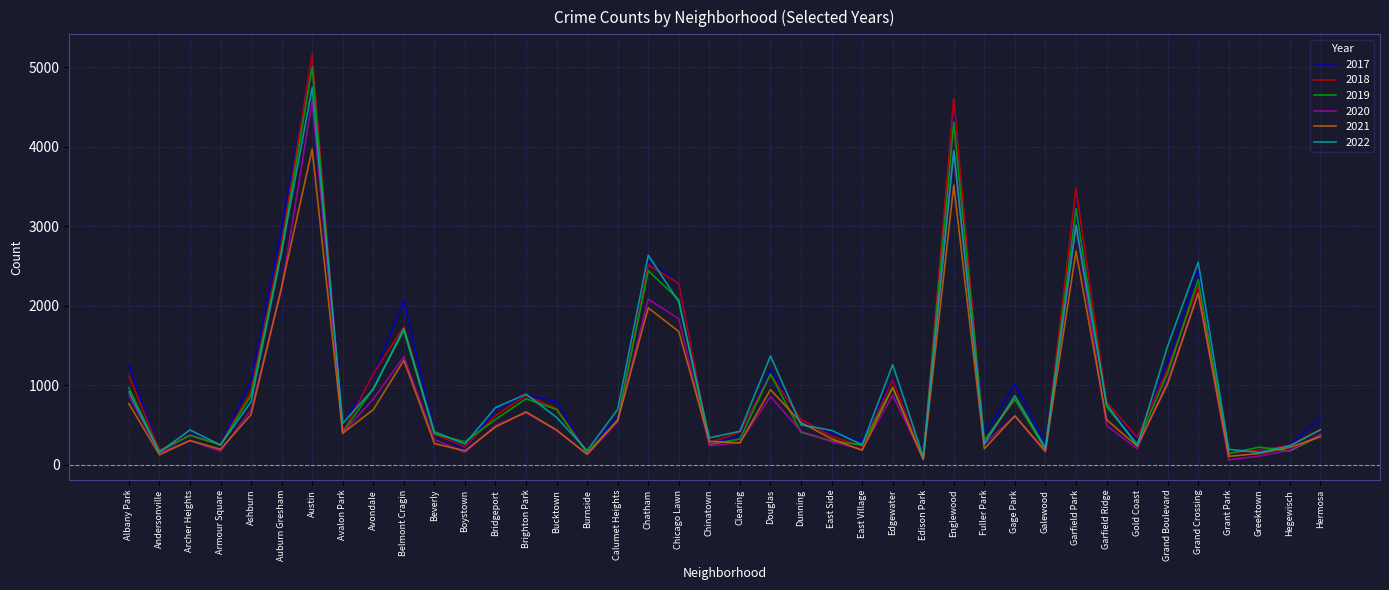

Which series has the widest spread of values?

2018